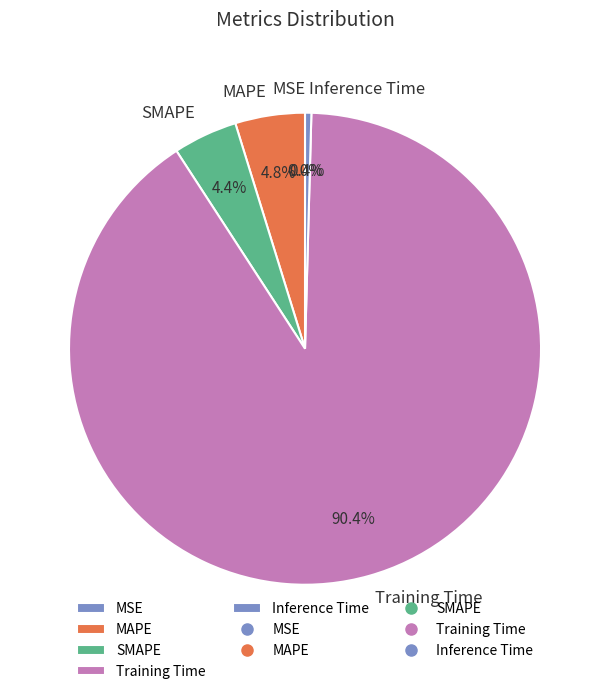

What percentage is the Training Time slice, to the nearest percent?

90%